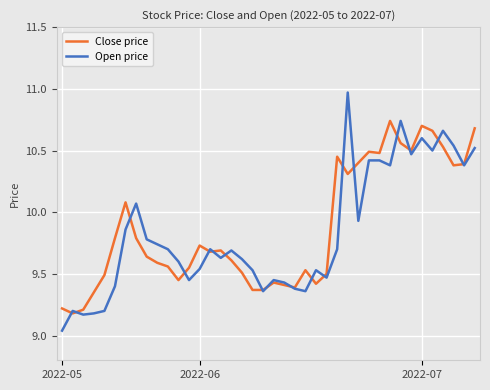

True or false: Open price has more than 2 interior local peaks.

True